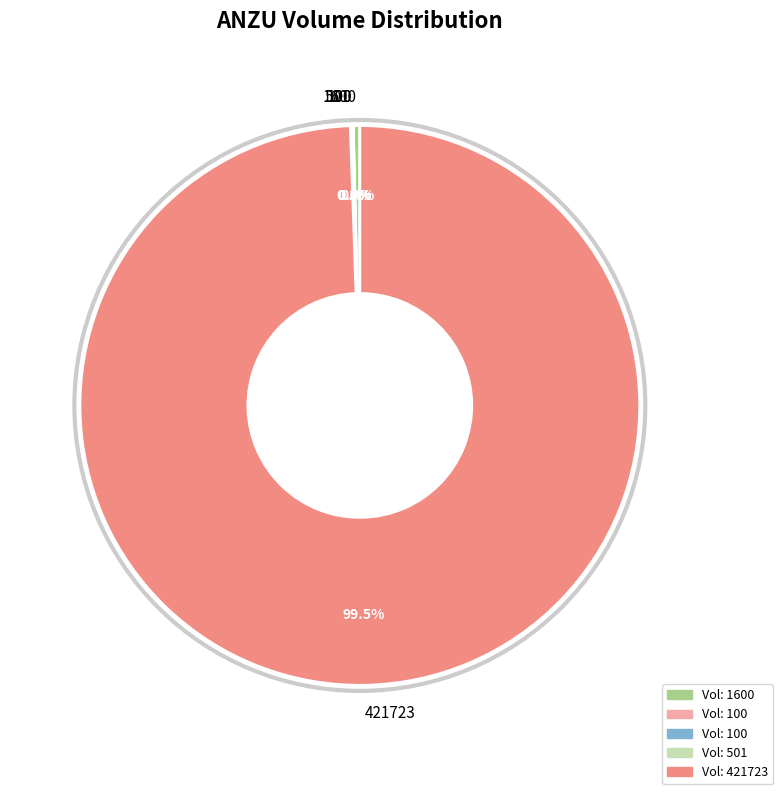

Is there a majority slice in this chart?

Yes